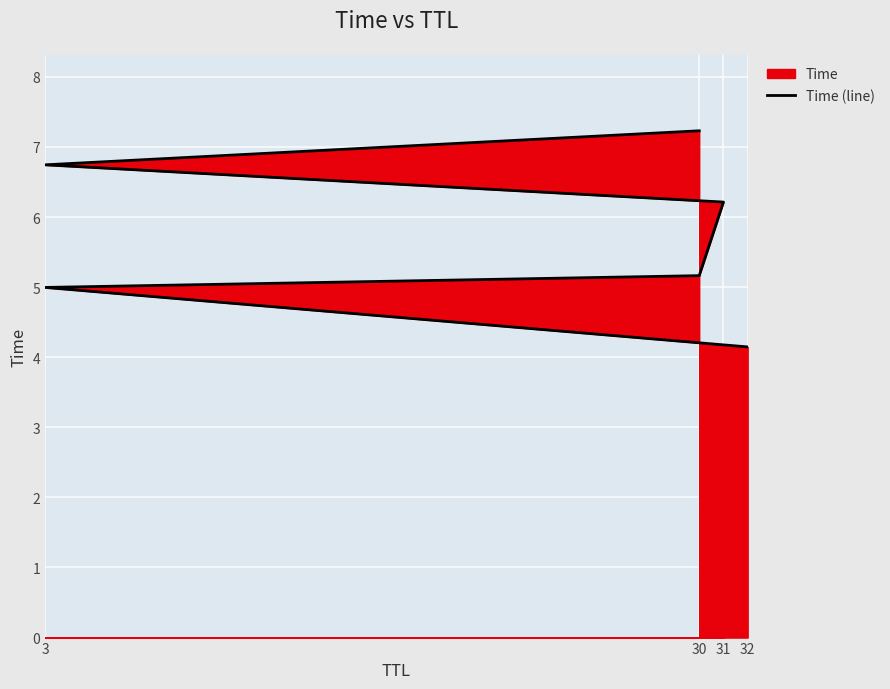

What is the label of the 6th point from the right?

32